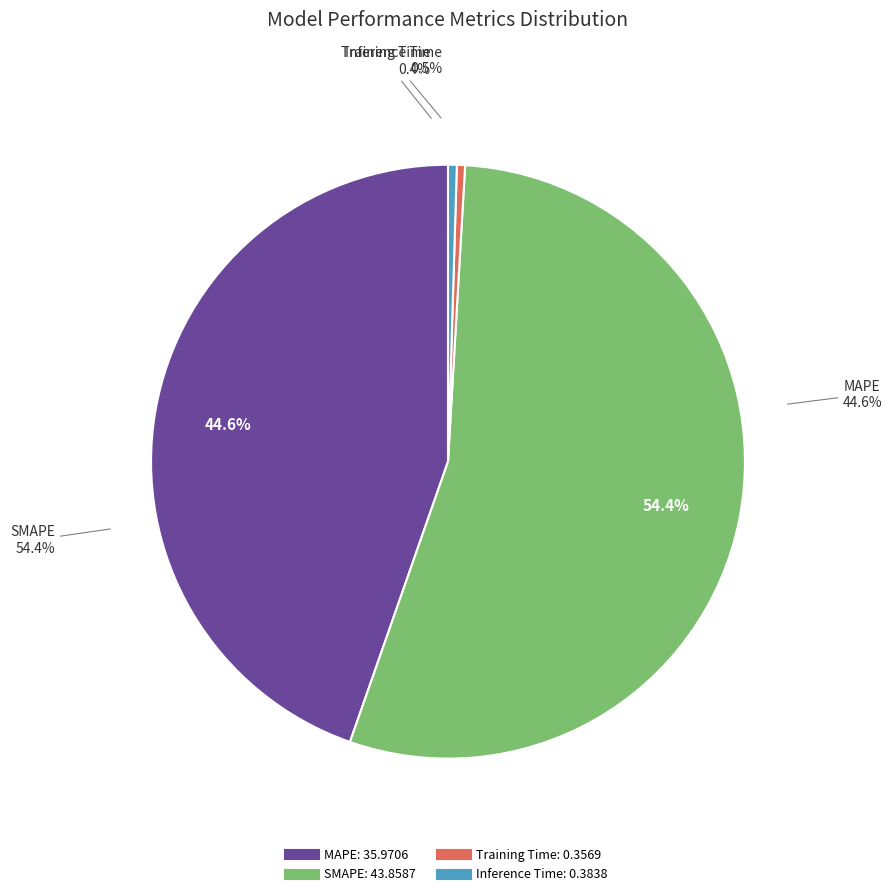

Is there a majority slice in this chart?

Yes